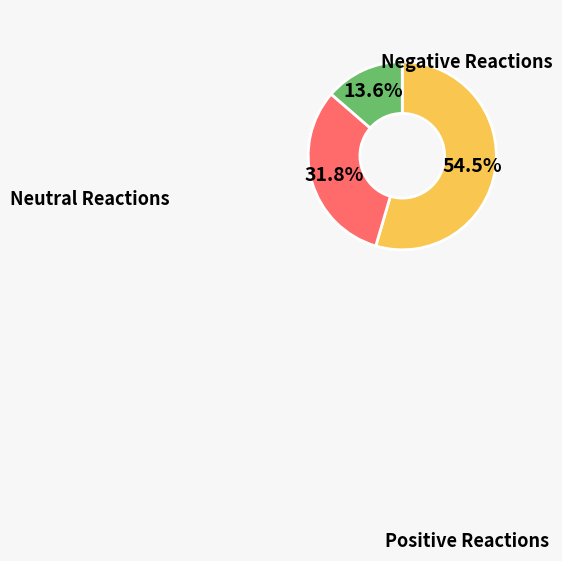

Does any single category account for the majority?

Yes